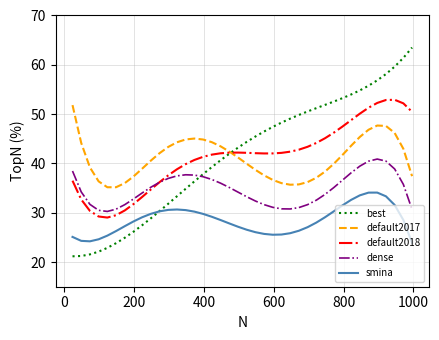

Count the number of data series in this chart.

5